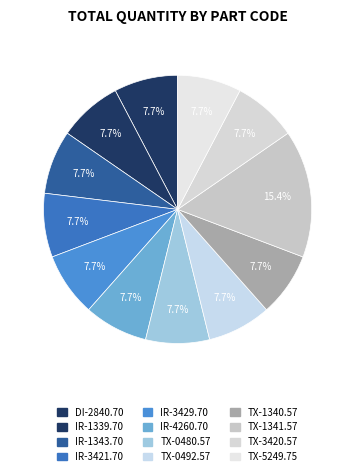

How many slices are in this pie chart?

12